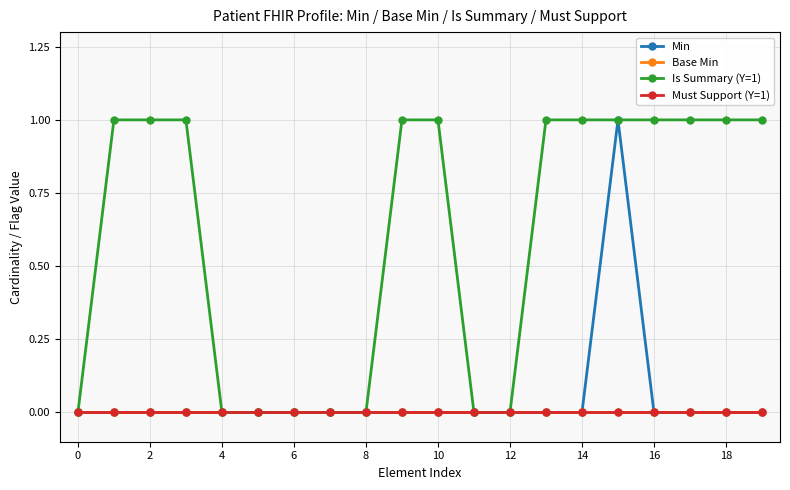

True or false: Is Summary (Y=1) has more than 1 interior local peaks.

False